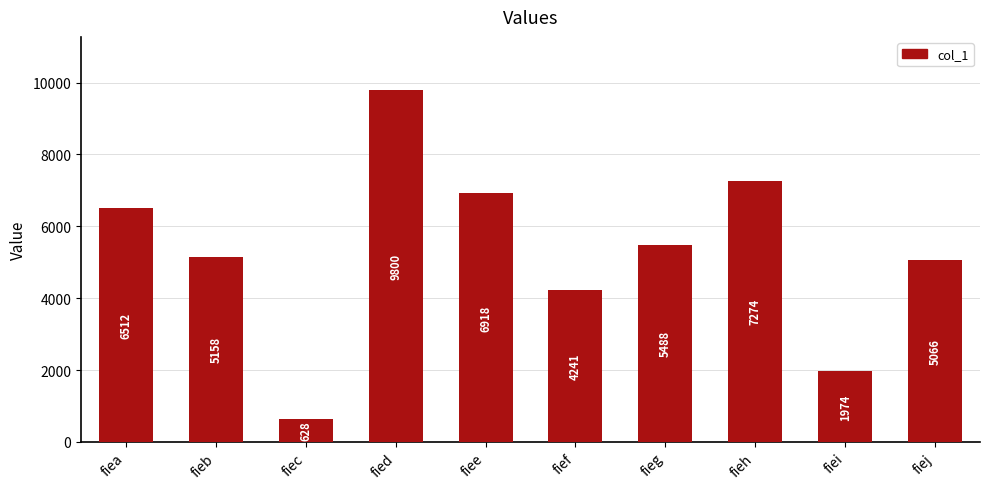

The value at fiei is 485. True or false?

False